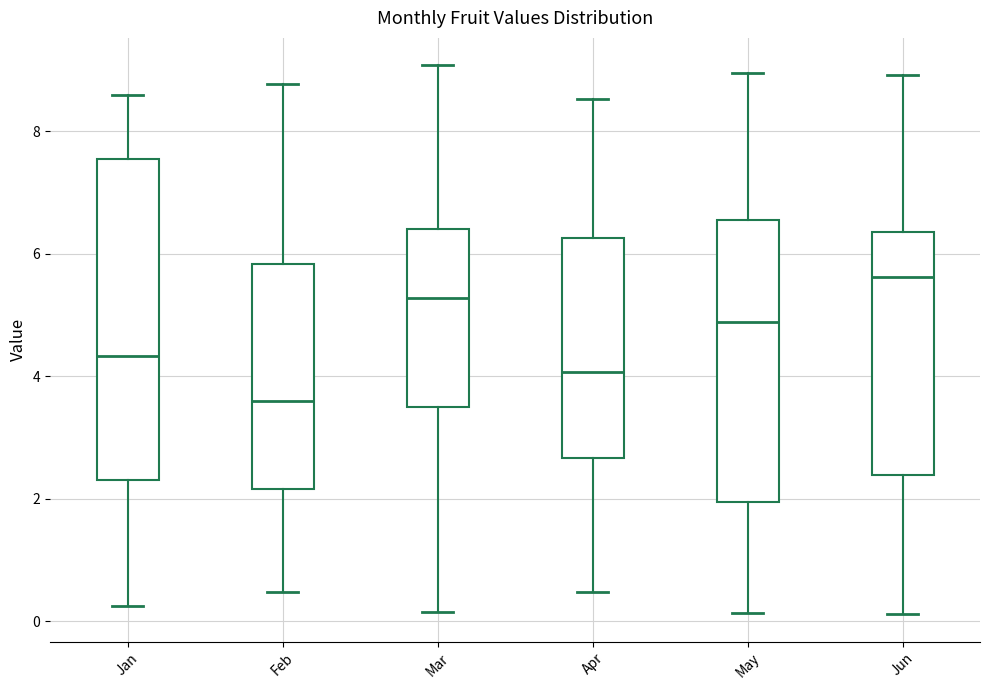

Which box is the tallest, from its lower edge to its upper edge?

Jan